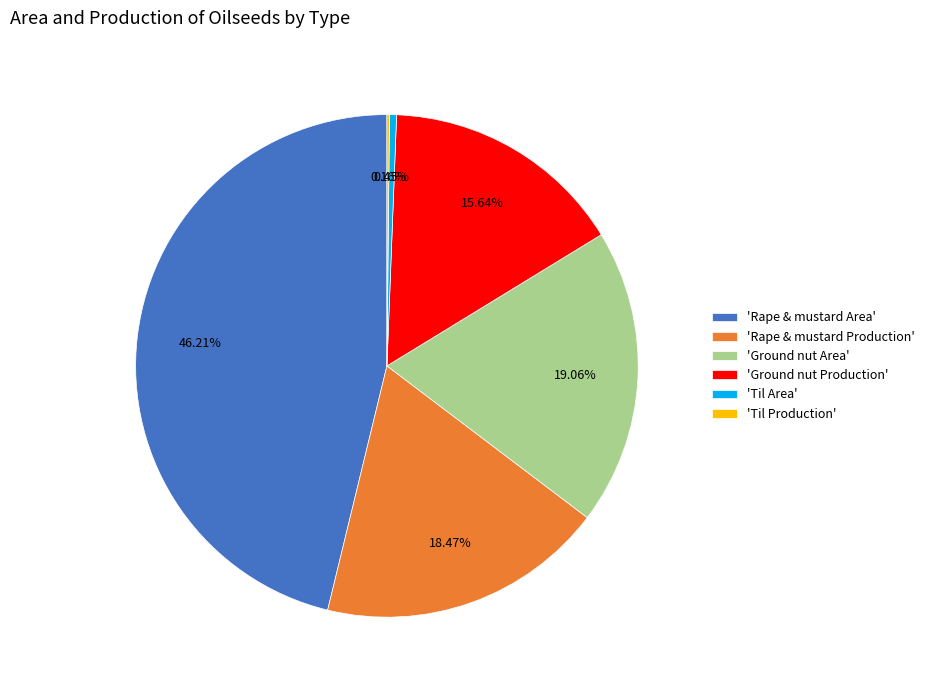

Which has a higher value, 'Rape & mustard Production' or 'Ground nut Production'?

'Rape & mustard Production'